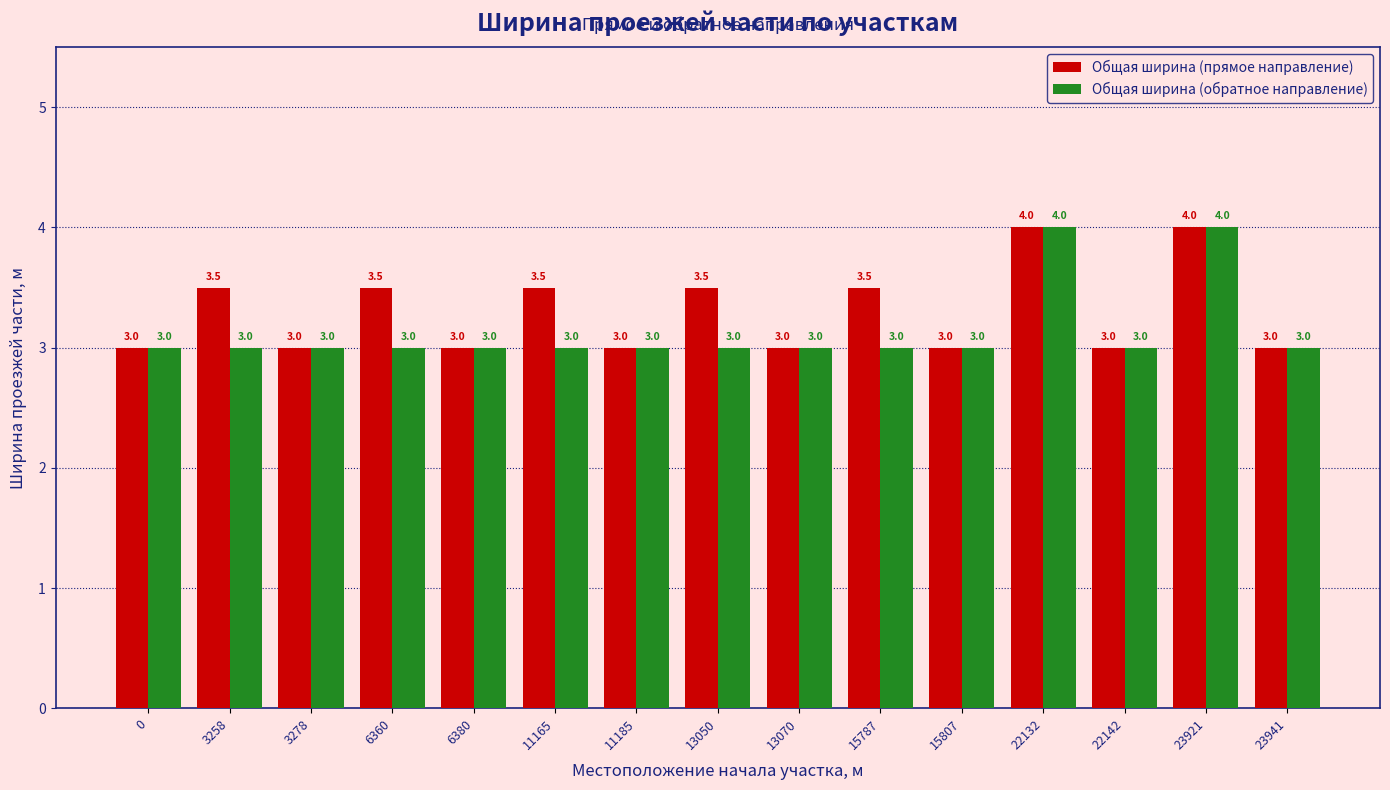

How many Общая ширина (прямое направление) values are between 3 and 4?

15